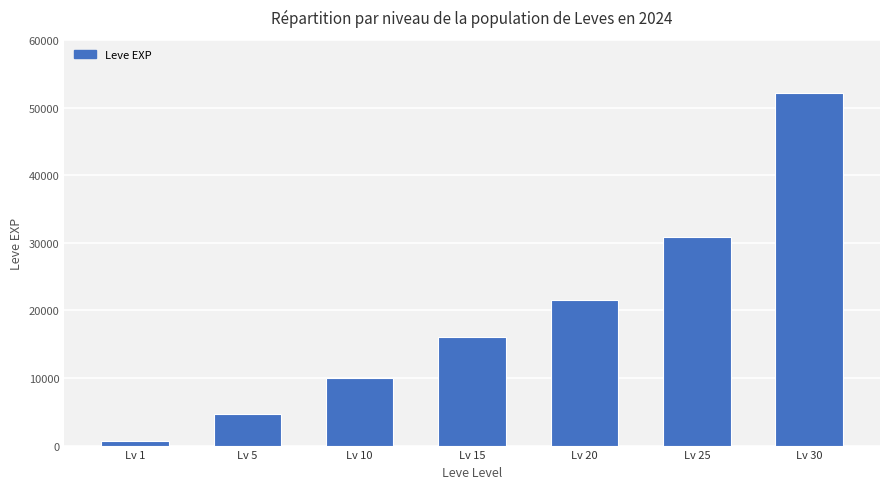

Is it true that the value at Lv 30 is 52220?

True